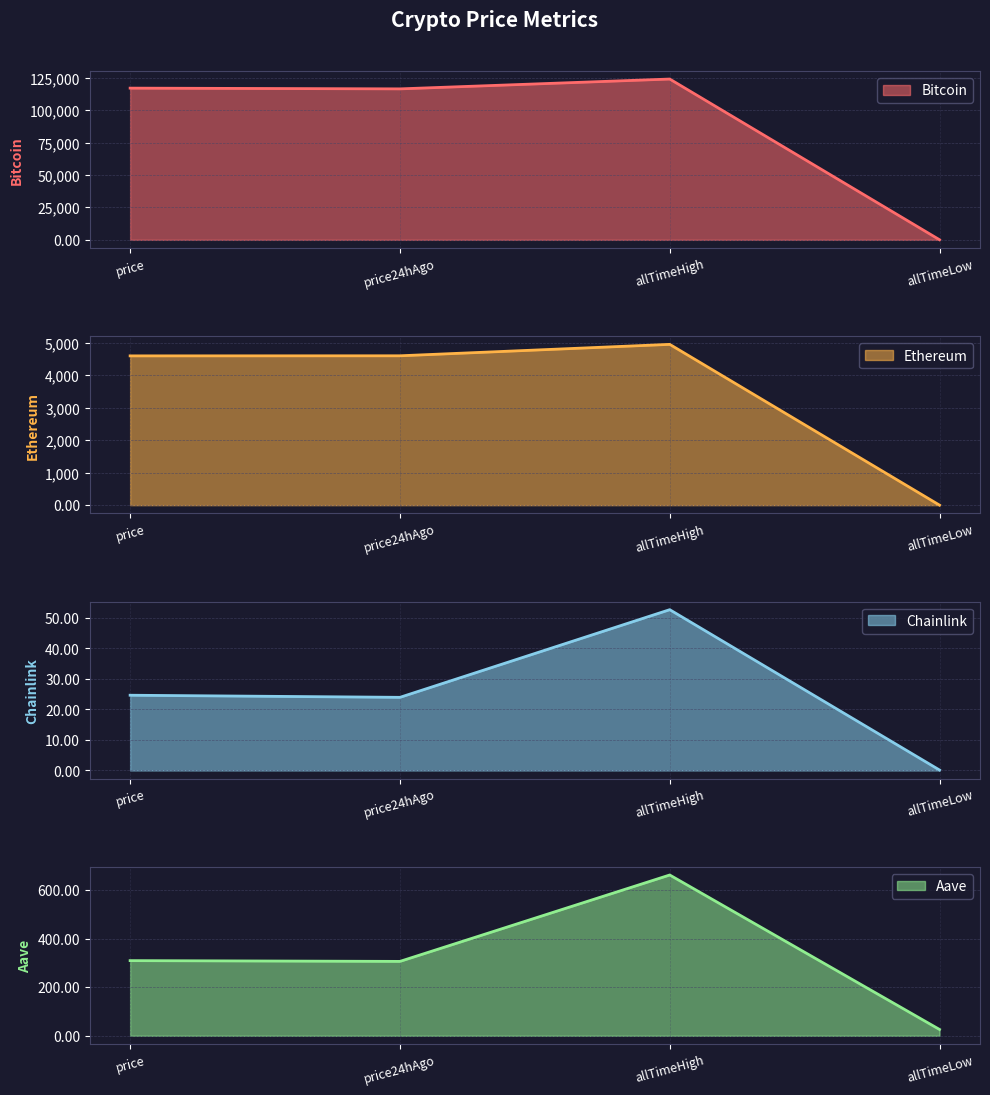

At which category is the sum across all series the highest?

allTimeHigh